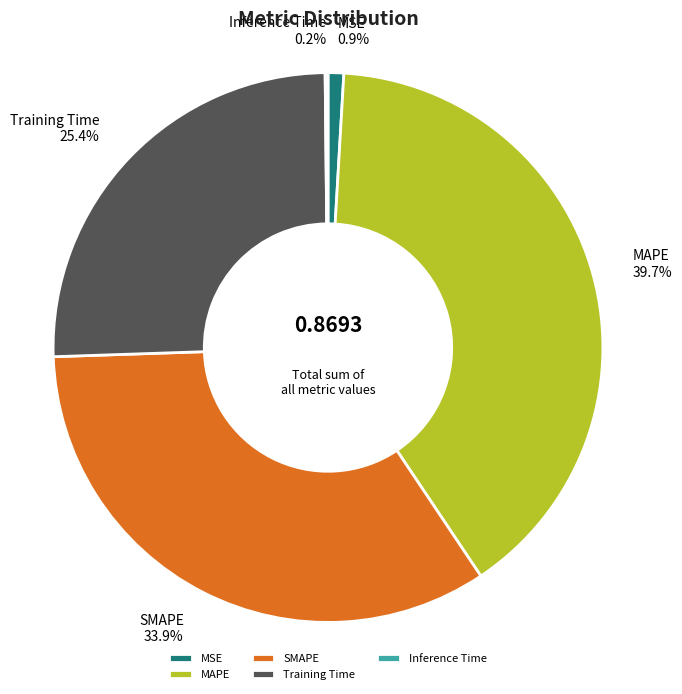

What percentage do Training Time and MSE together represent?

26.3%